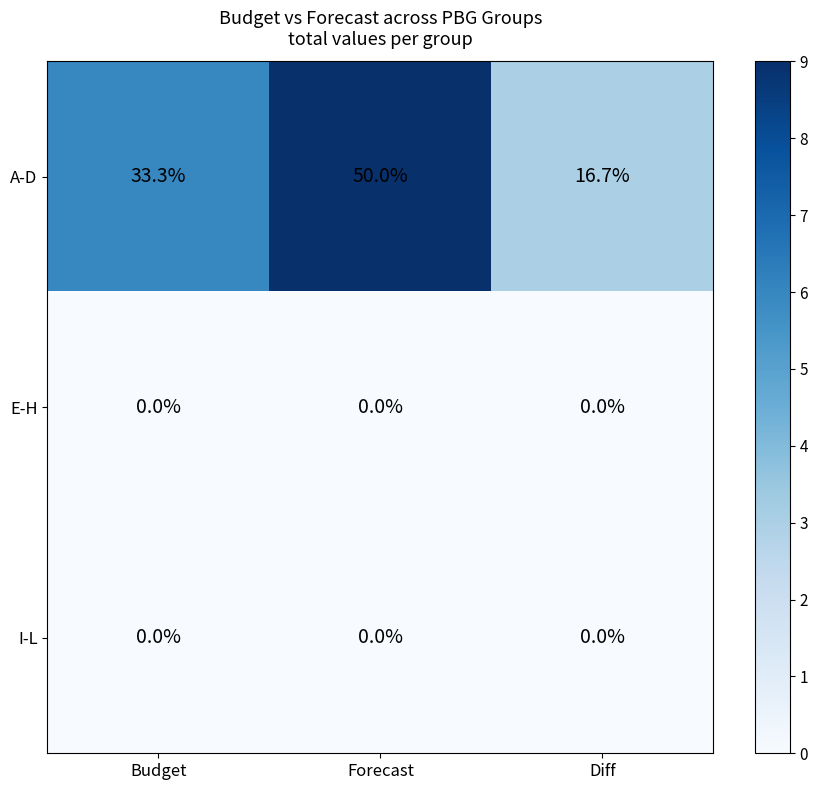

What is the difference between the highest and lowest values at Forecast?

50.0